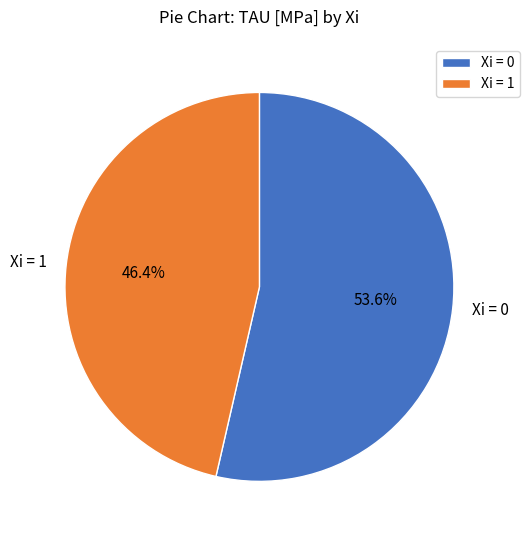

Approximately how many times larger is the value at Xi = 1 compared to Xi = 0?

0.9